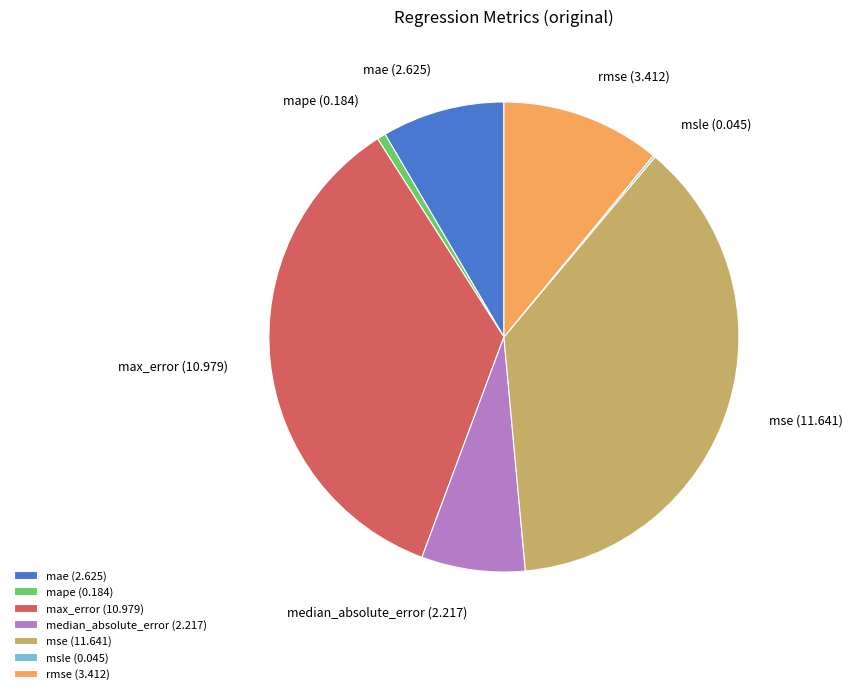

Which slice is the largest?

mse